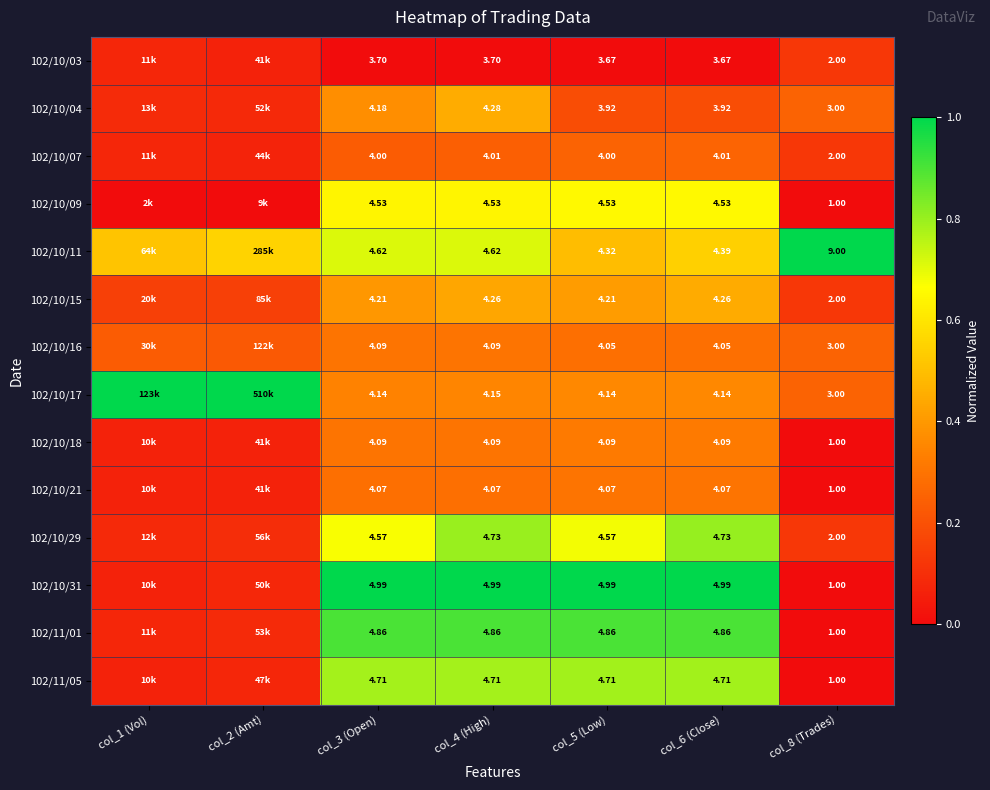

Is the value of 102/11/05 at col_4 (High) greater than the value of 102/10/04 at col_6 (Close)?

Yes